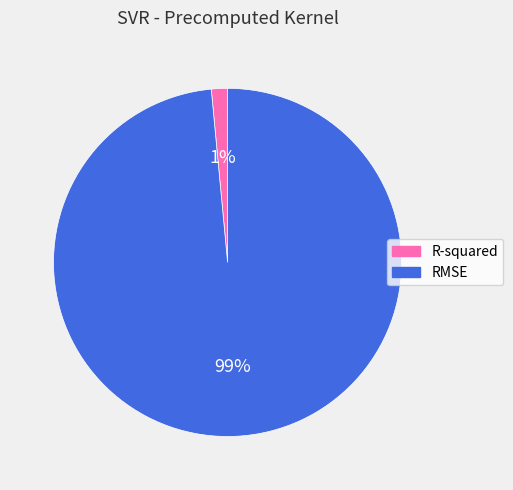

What percentage is the R-squared slice, to the nearest percent?

1%